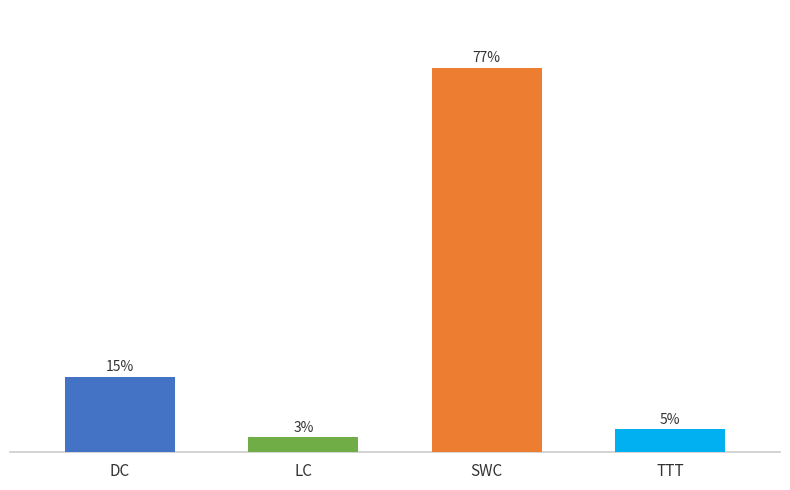

Which has a higher value, DC or SWC?

SWC